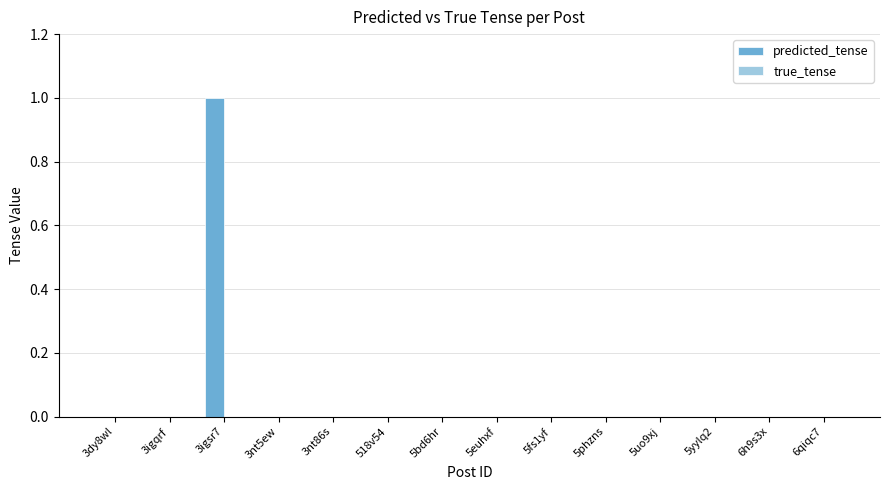

How many distinct data groups are displayed?

1